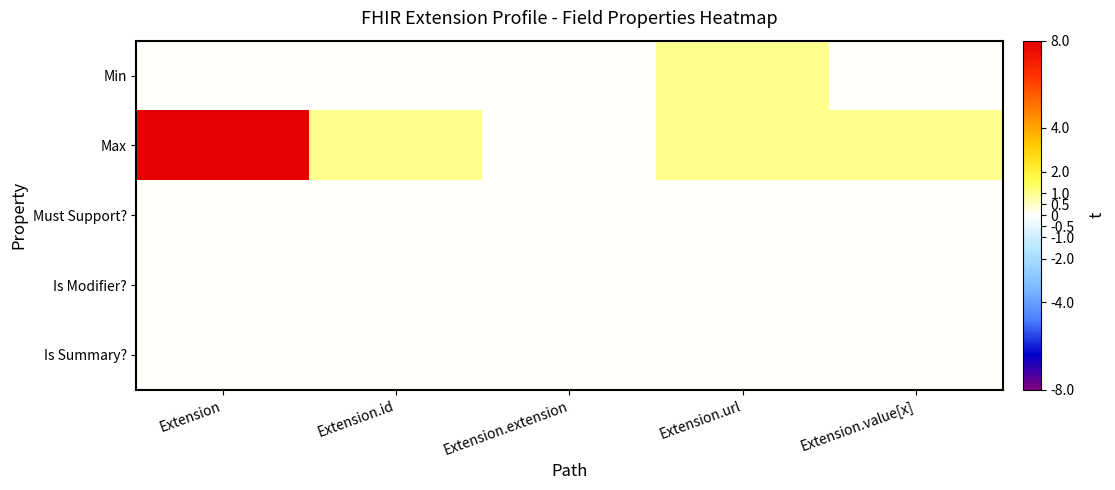

Which series has the largest total across all categories?

Max